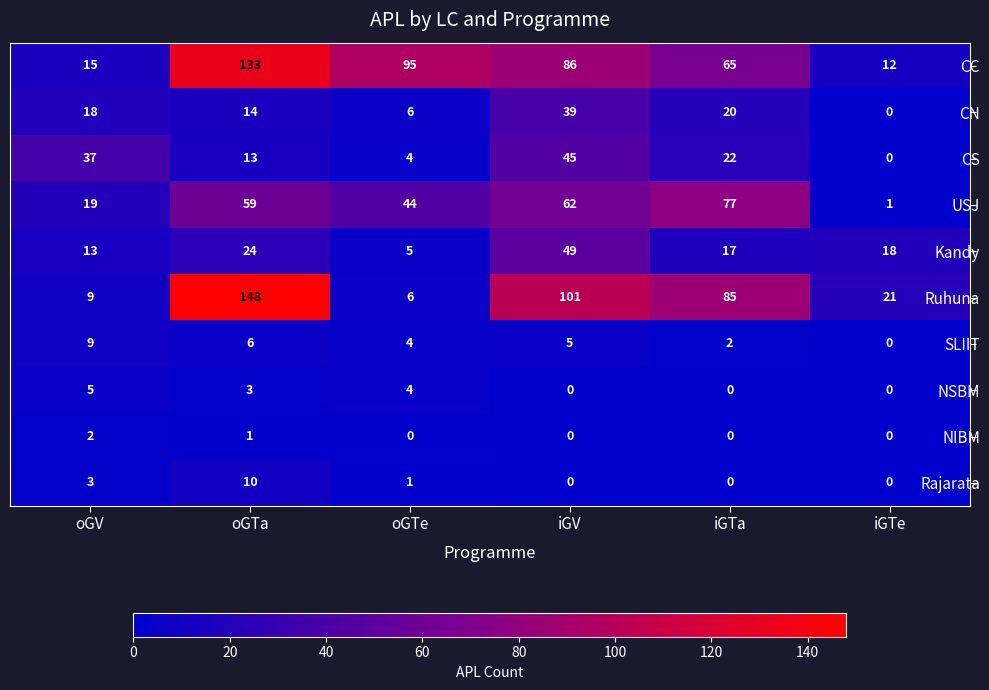

Is it true that NSBM equals -2 at iGTe?

False